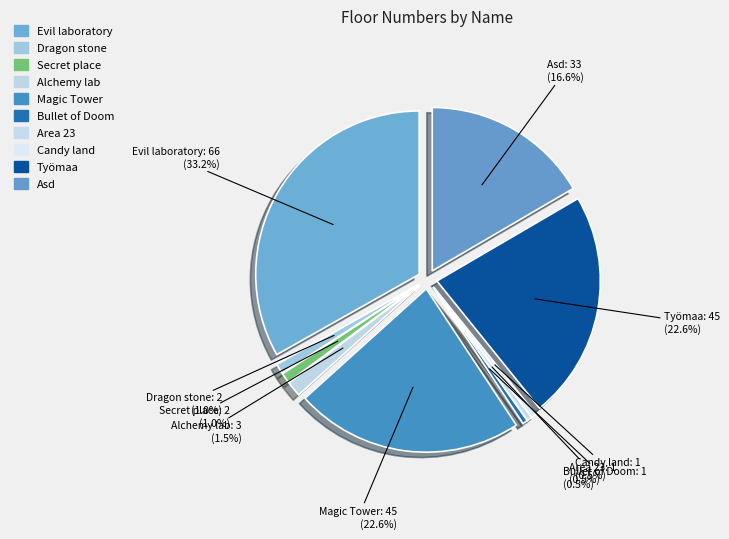

Between Bullet of Doom and Secret place, which is larger?

Secret place